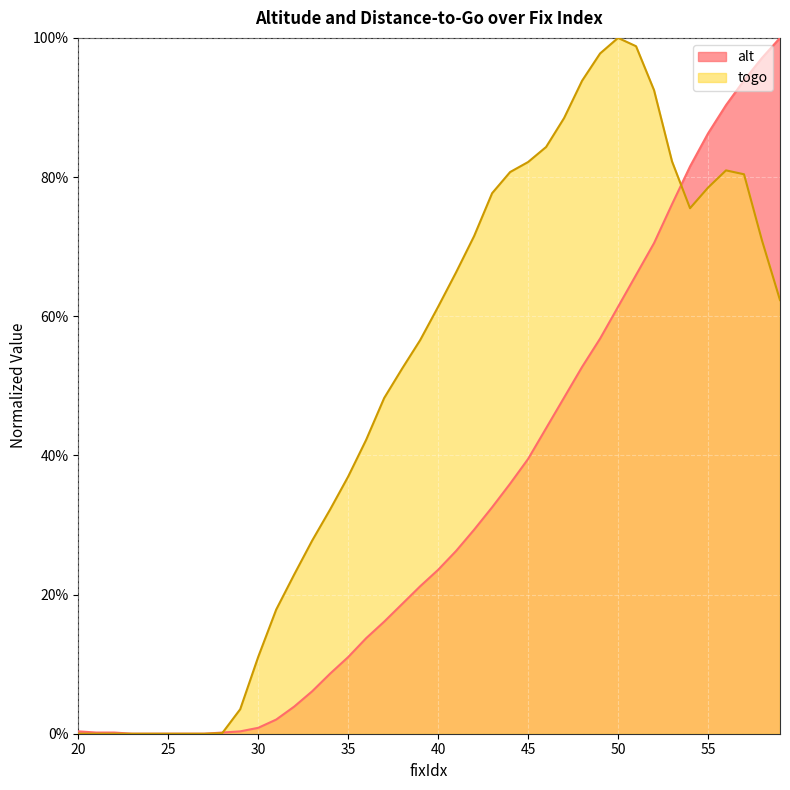

Reading left to right, transcribe all the data shown in this chart.

alt: 0.0	0.0	0.0	0.0	0.0	0.0	0.0	0.0	0.0	0.0	0.0	0.0	0.0	0.1	0.1	0.1	0.1	0.2	0.2	0.2	0.2	0.3	0.3	0.3	0.4	0.4	0.4	0.5	0.5	0.6	0.6	0.7	0.7	0.8	0.8	0.9	0.9	0.9	1.0	1.0
togo: 0.0	0.0	0.0	0.0	0.0	0.0	0.0	0.0	0.0	0.0	0.1	0.2	0.2	0.3	0.3	0.4	0.4	0.5	0.5	0.6	0.6	0.7	0.7	0.8	0.8	0.8	0.8	0.9	0.9	1.0	1.0	1.0	0.9	0.8	0.8	0.8	0.8	0.8	0.7	0.6